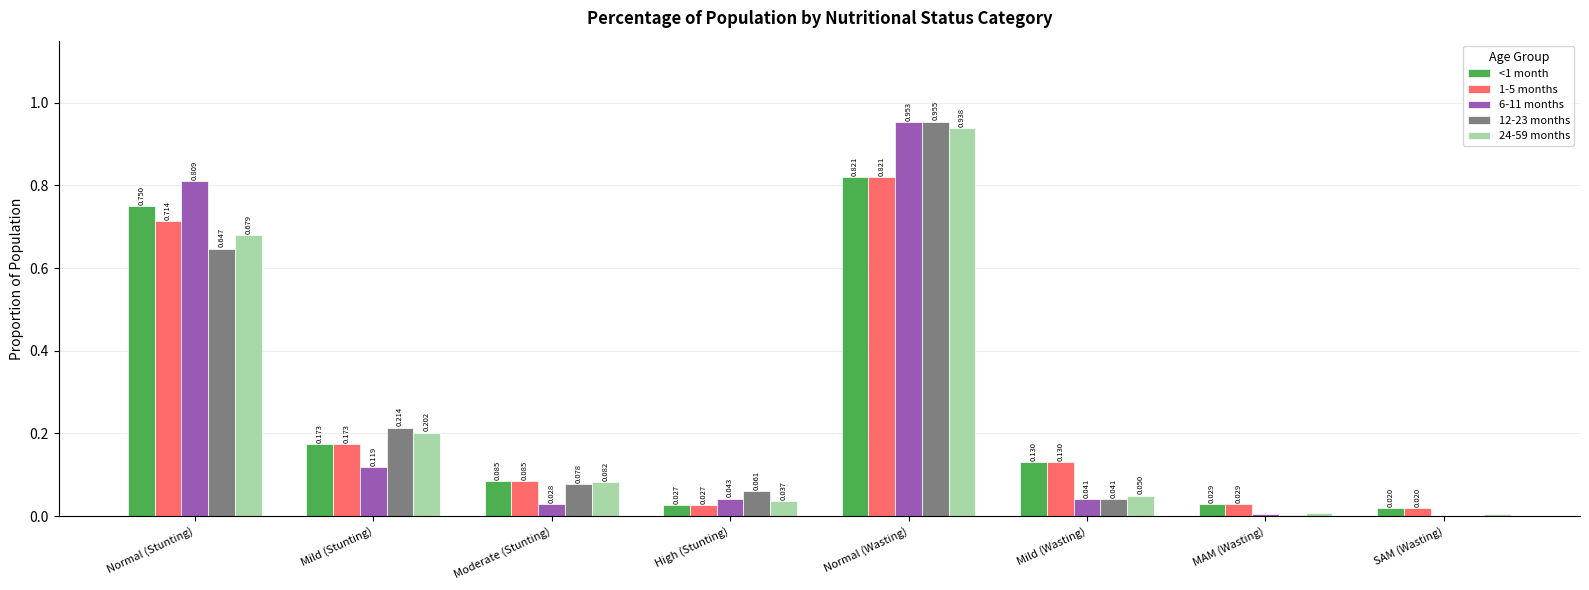

Which series has the largest total across all categories?

<1 month